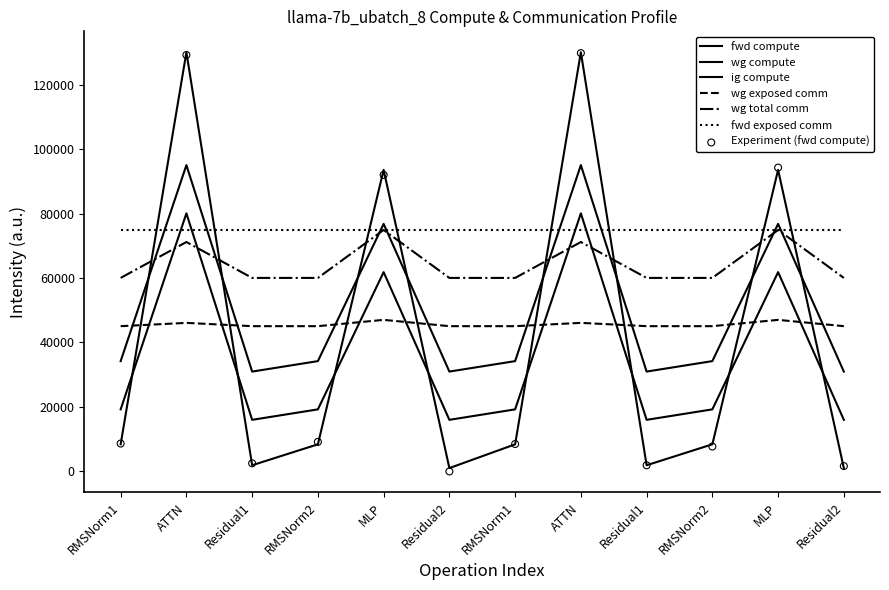

Which series has the widest spread of Y values?

fwd compute